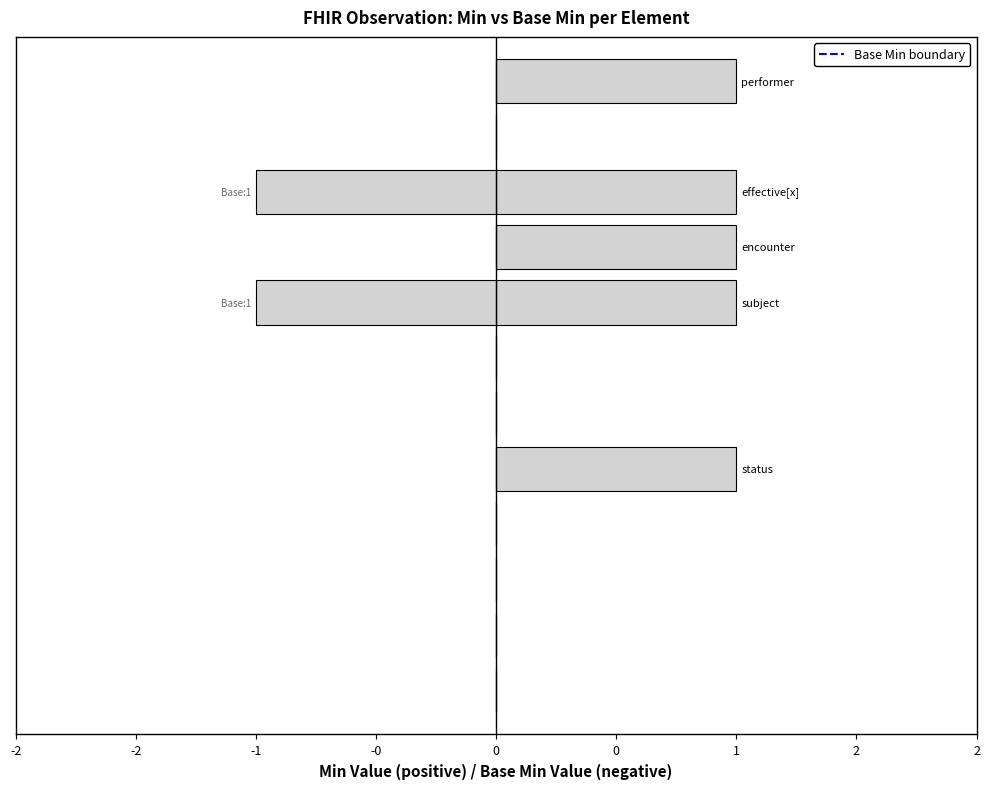

What is the value of the Base Min bar at the 8th from the left?

-1